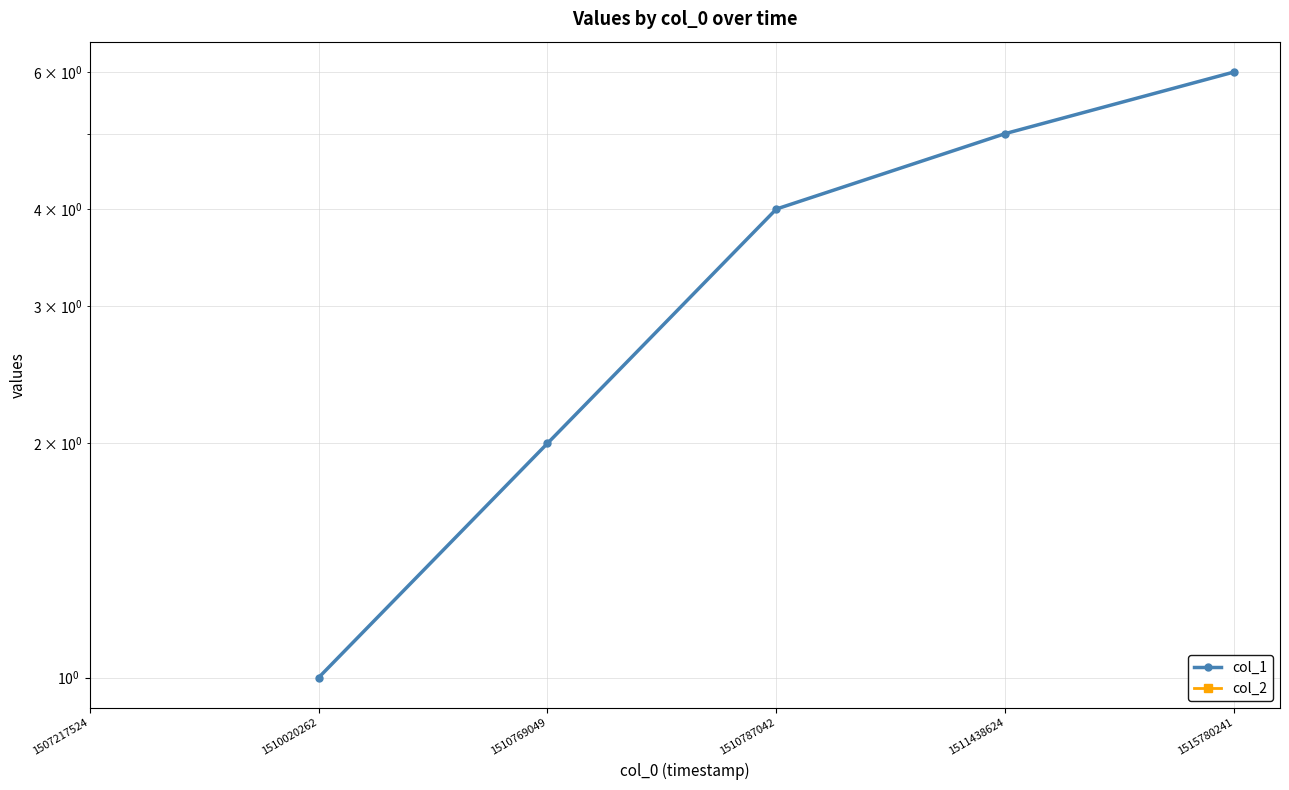

What are all the series names shown in the legend?

col_1, col_2